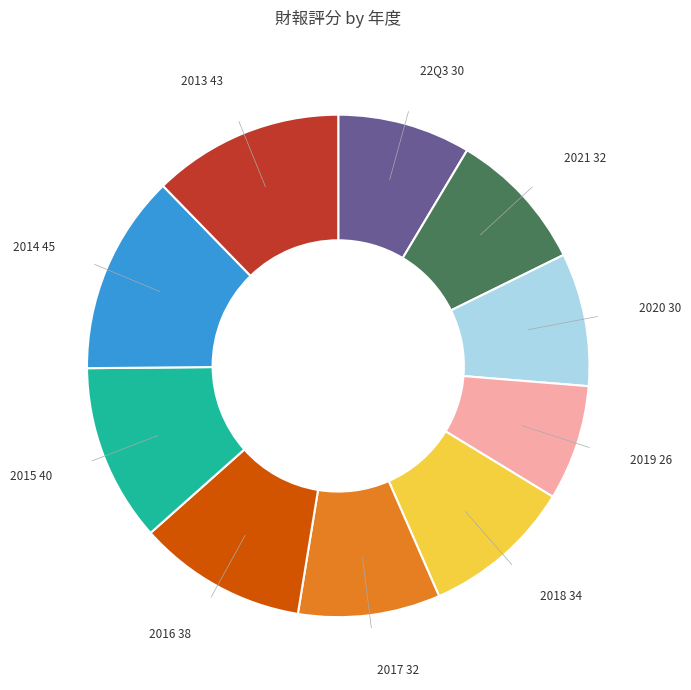

Does any single category account for the majority?

No